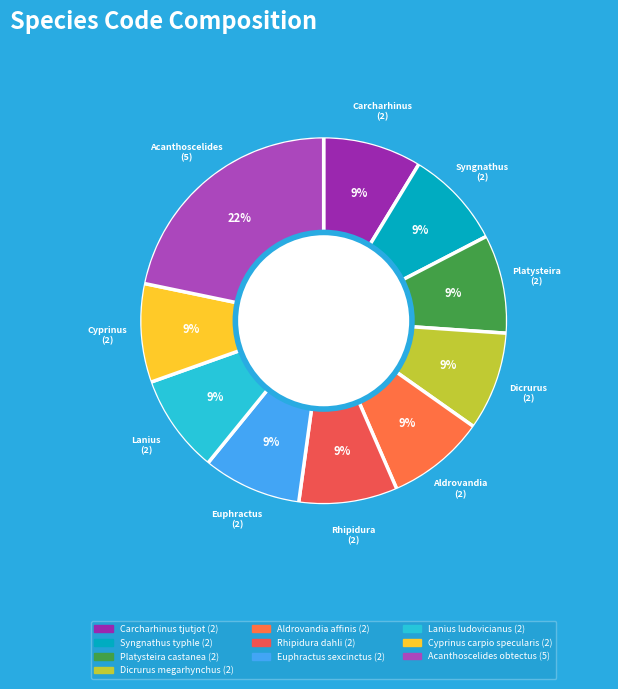

Does Euphractus sexcinctus represent more than half of the total?

No